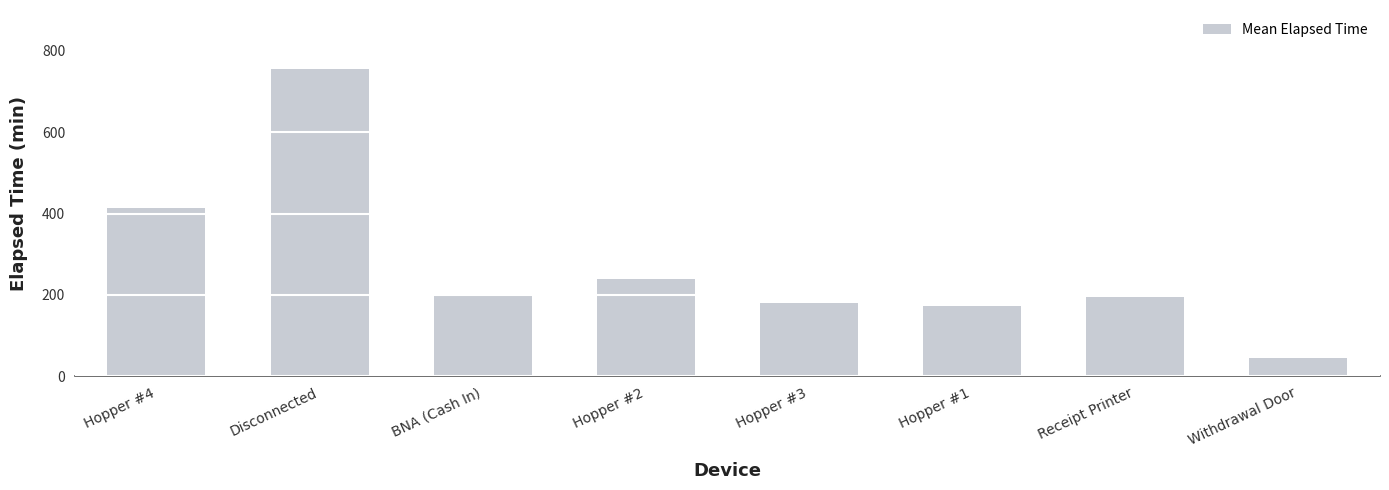

What is the difference between the maximum and minimum values?

711.3